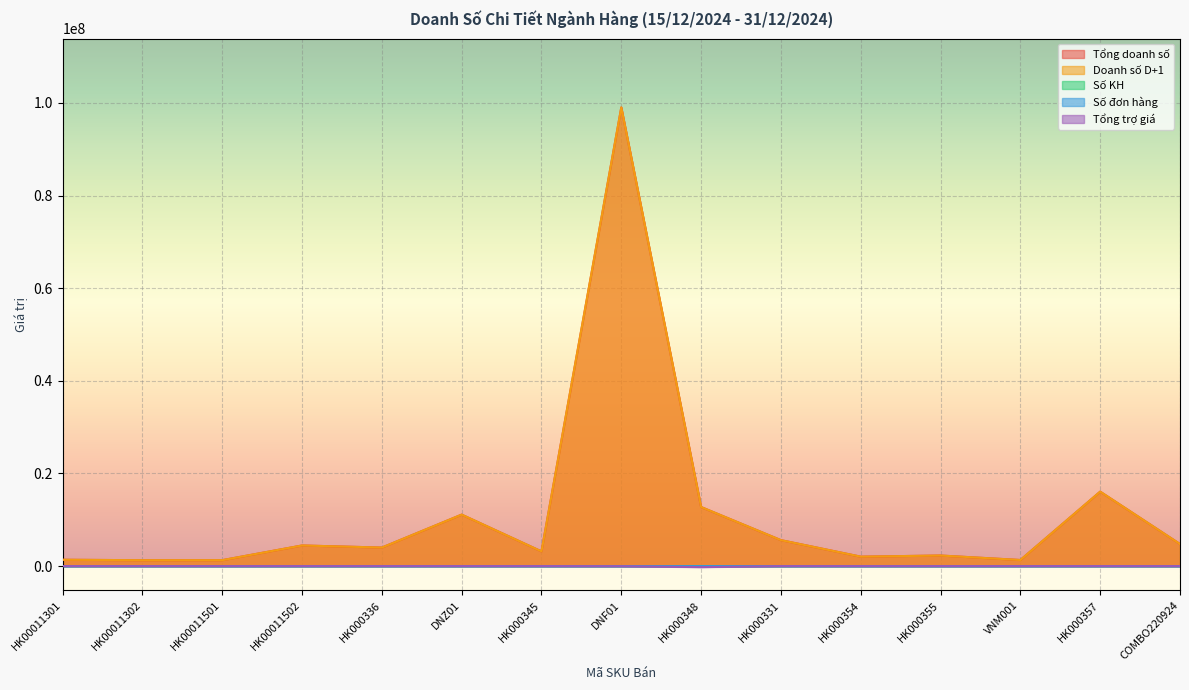

Reading left to right, what are all the values shown in this chart?

Tổng doanh số: 1372298.0	1272951.2	1282096.4	4453898.6	4003535.6	11117243.0	3177140.1	99016471.8	12750721.9	5604659.9	2038552.9	2284589.3	1318148.1	16074619.9	4766318.4
Doanh số D+1: 1372298.0	1272951.2	1282096.4	4453898.6	4003535.6	11117243.0	3177140.1	99016471.8	12750721.9	5604659.9	2038552.9	2284589.3	1318148.1	16074619.9	4766318.4
Số KH: 21.0	5.0	41.0	20.0	89.0	29.0	50.0	216.0	220.0	16.0	46.0	46.0	4.0	330.0	75.0
Số đơn hàng: 21.0	5.0	41.0	20.0	89.0	29.0	52.0	228.0	229.0	16.0	46.0	46.0	4.0	335.0	75.0
Tổng trợ giá: 0.0	0.0	0.0	0.0	0.0	0.0	0.0	-21000.0	-220000.0	0.0	0.0	0.0	0.0	0.0	0.0